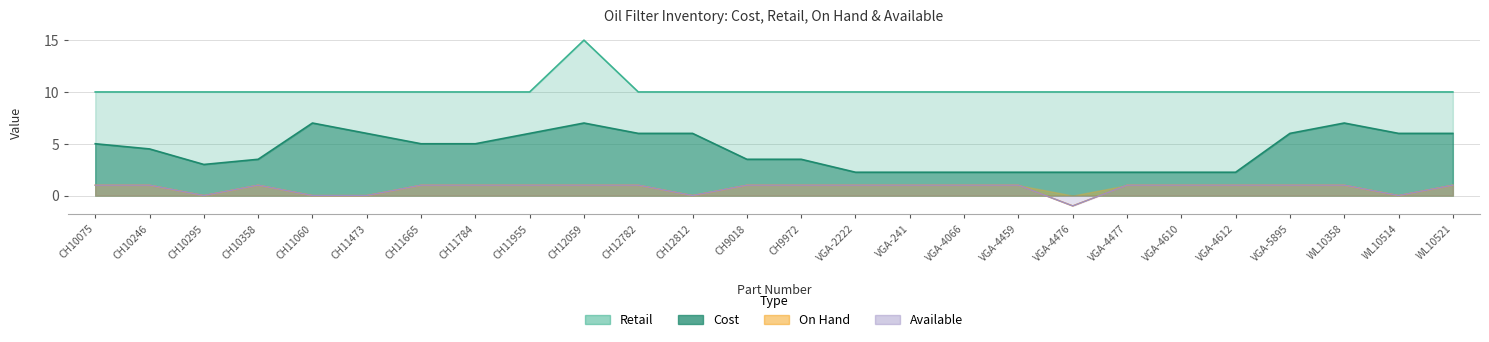

What position from the left is CH9018?

13